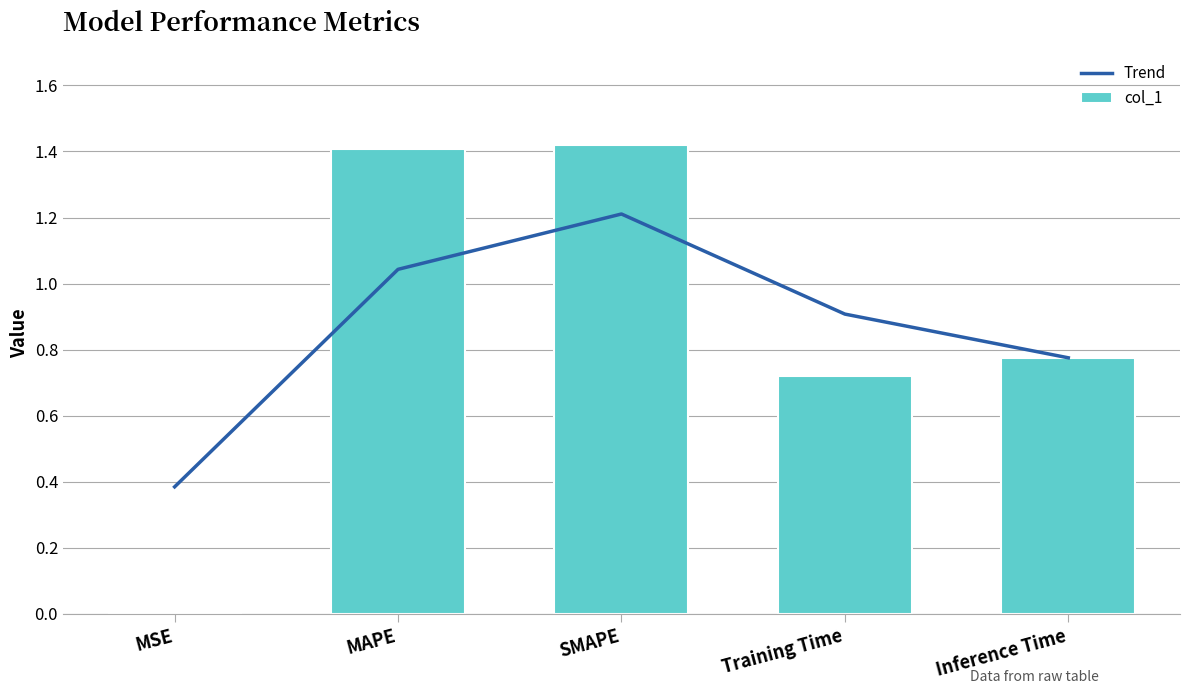

Is the value of col_1 at Training Time greater than the value of Trend at MSE?

Yes